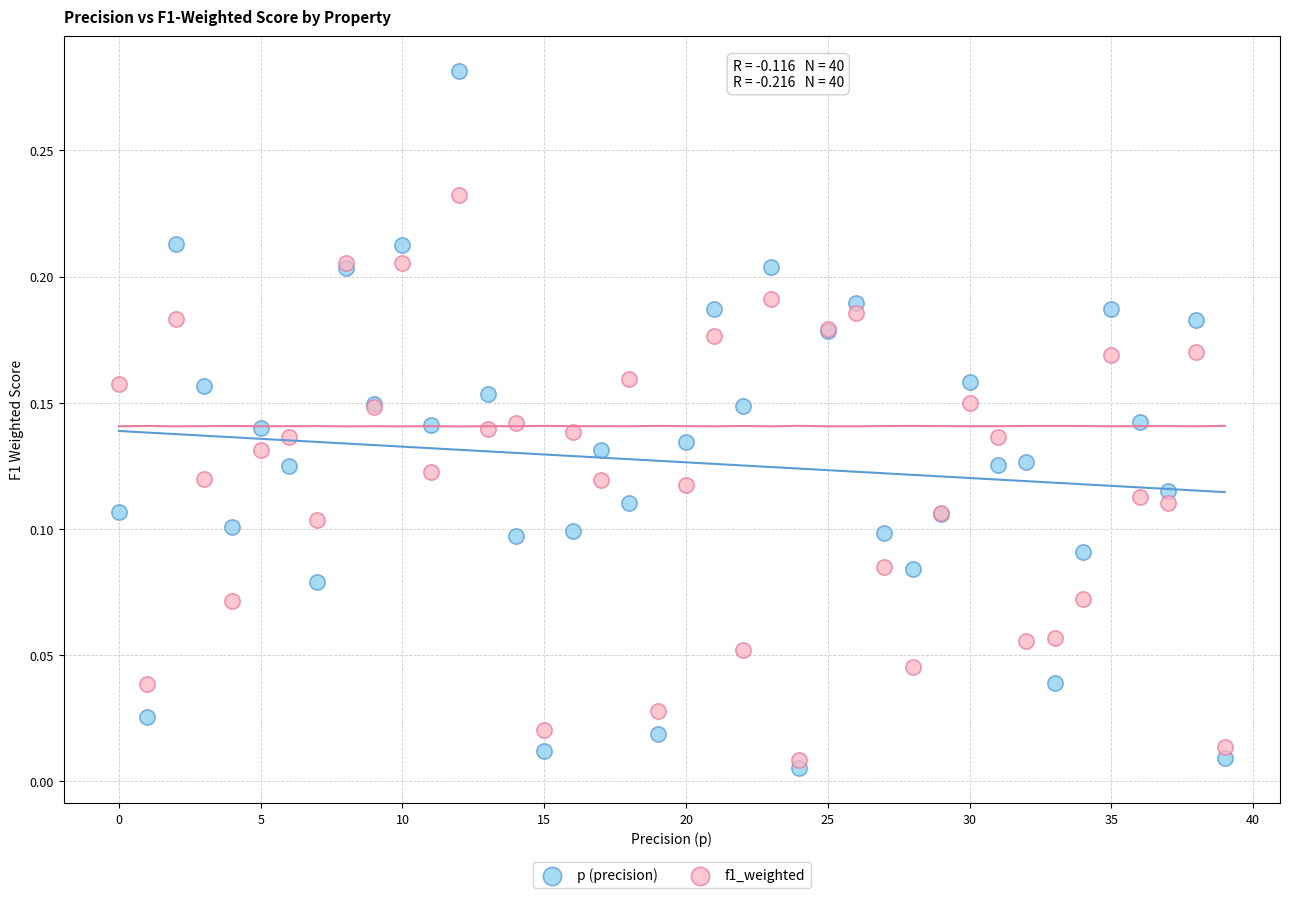

Which series reaches the maximum Y coordinate?

p (precision)